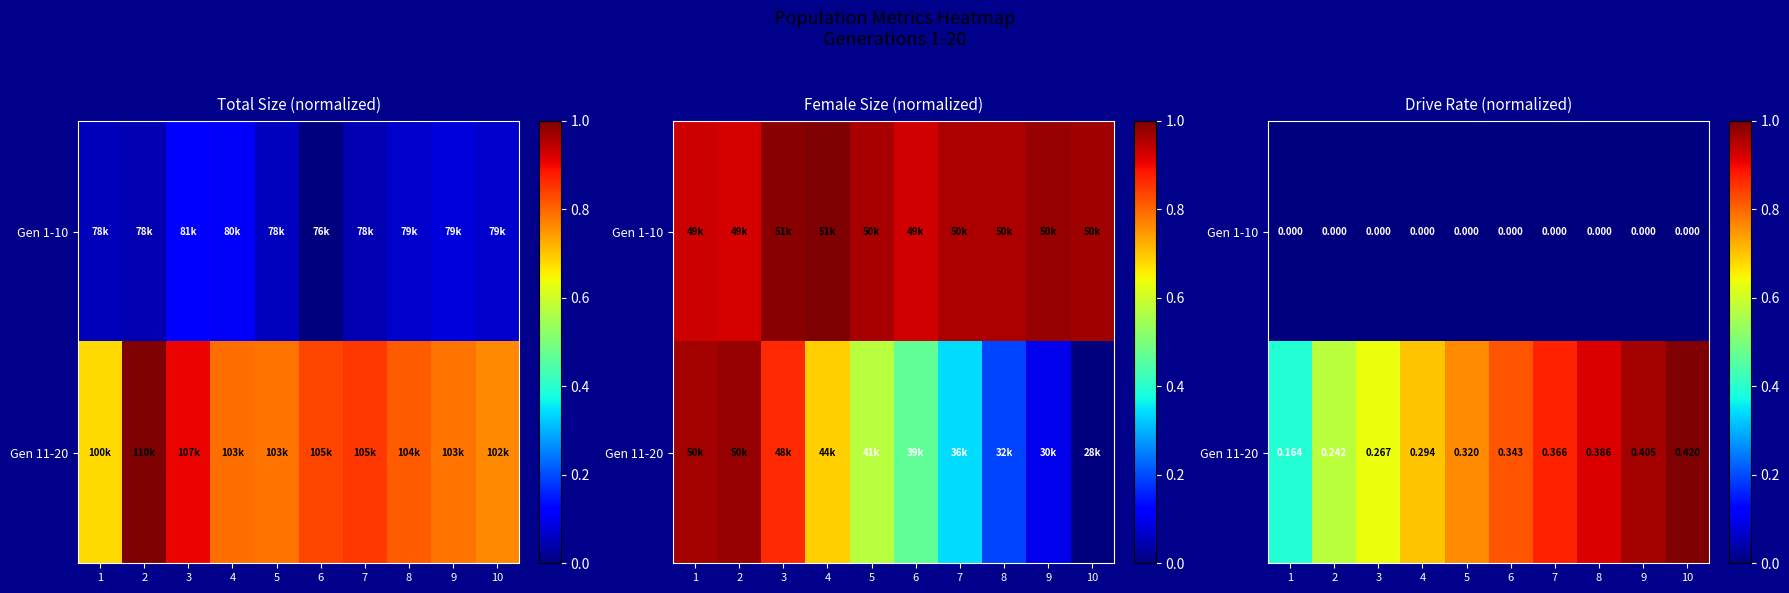

At how many categories does at least one series exceed 0?

10